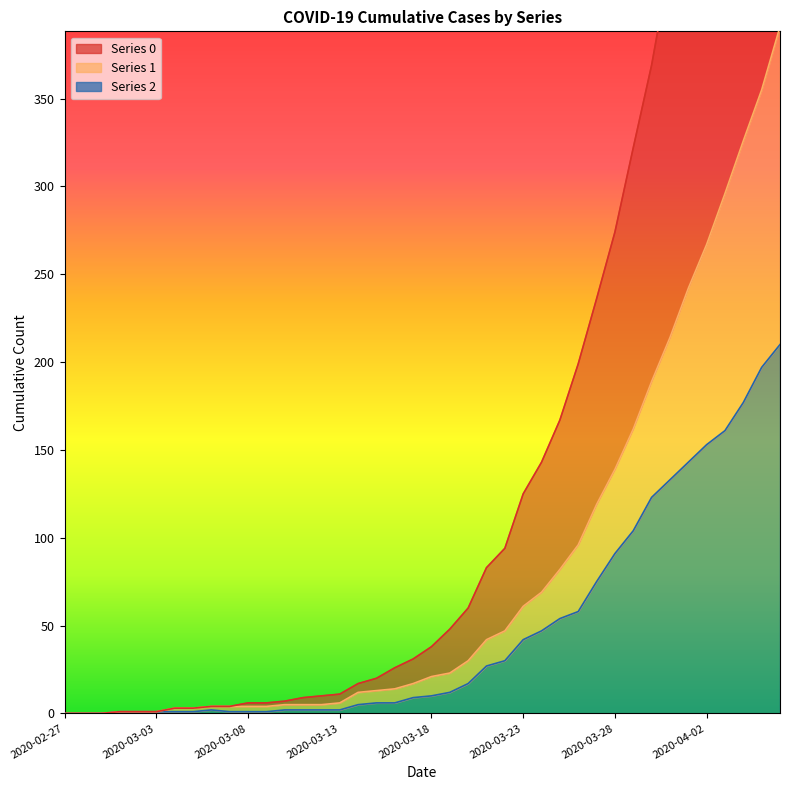

Which label corresponds to the smallest value in the chart?

2020-02-27